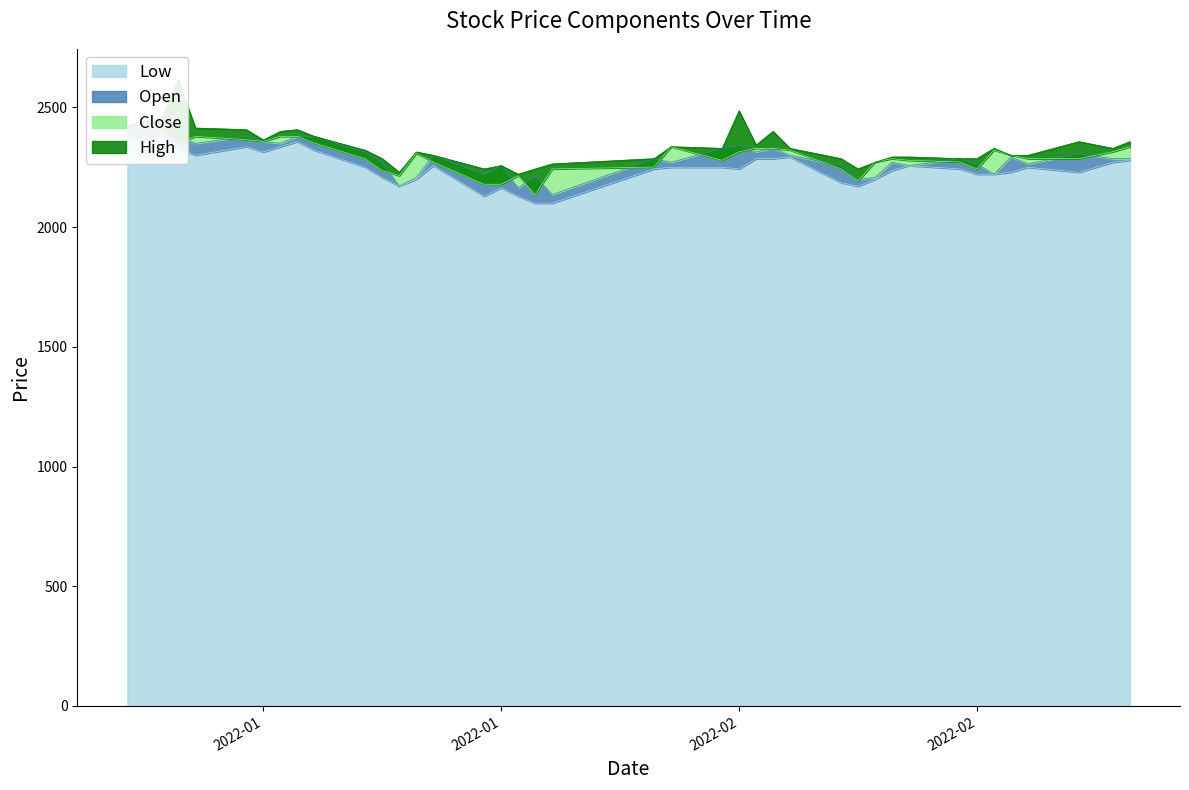

Reading left to right, list all the values displayed in this chart.

Open: 2422	2422	2436	2379	2350	2379	2357	2350	2379	2379	2314	2271	2171	2207	2300	2221	2257	2164	2214	2136	2286	2271	2329	2343	2314	2329	2300	2257	2200	2207	2271	2257	2286	2264	2221	2293	2264	2307	2286	2286
Low: 2379	2357	2386	2329	2300	2336	2314	2336	2357	2321	2250	2207	2171	2200	2257	2129	2164	2129	2100	2100	2243	2250	2250	2243	2286	2286	2293	2186	2171	2200	2236	2257	2243	2221	2221	2229	2250	2229	2271	2279
Close: 2422	2436	2415	2351	2379	2365	2358	2379	2379	2351	2286	2236	2215	2308	2272	2179	2179	2215	2136	2243	2251	2336	2279	2315	2329	2329	2322	2243	2193	2272	2286	2279	2272	2243	2322	2301	2286	2286	2315	2336
High: 2422	2443	2450	2614	2414	2407	2364	2400	2407	2379	2321	2286	2229	2314	2300	2243	2257	2221	2243	2264	2286	2336	2329	2486	2343	2400	2329	2286	2243	2271	2293	2293	2286	2286	2329	2300	2300	2357	2329	2357